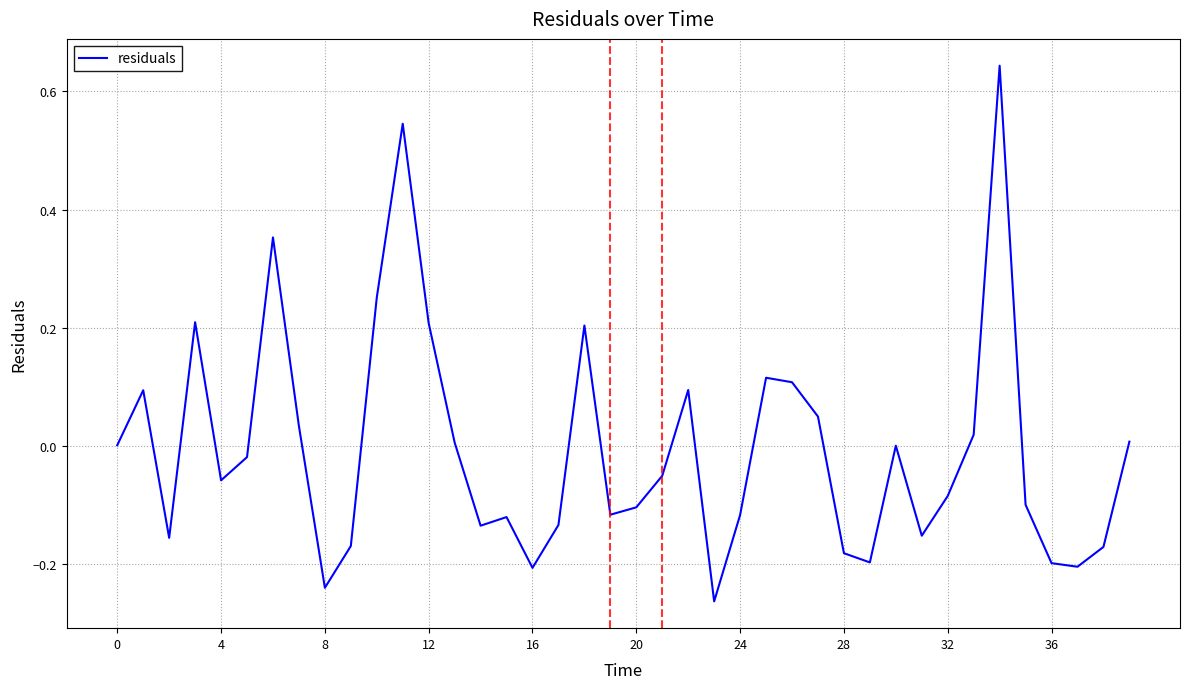

What is the difference between the maximum and minimum values?

0.9